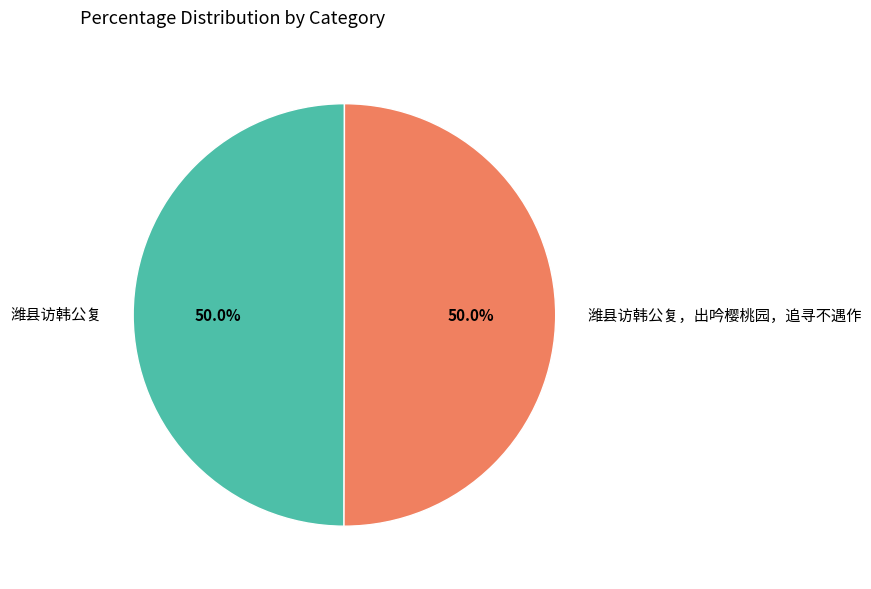

What is the ratio of the value at 潍县访韩公复，出吟樱桃园，追寻不遇作 to the value at 潍县访韩公复?

1.0